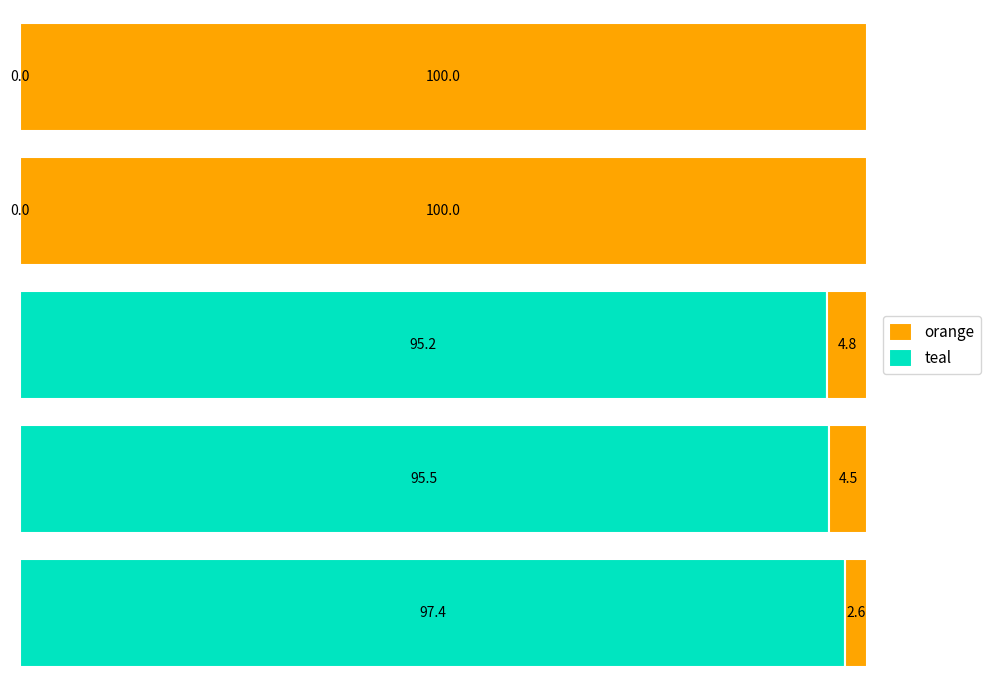

At how many categories does at least one series exceed 56?

5